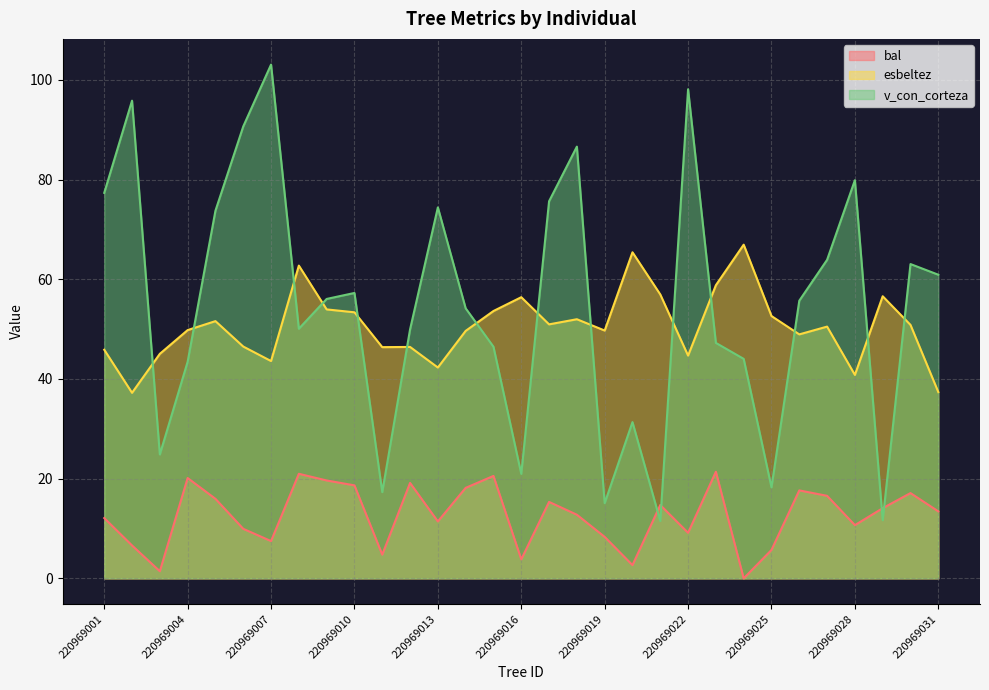

True or false: bal and esbeltez intersect in this chart.

False